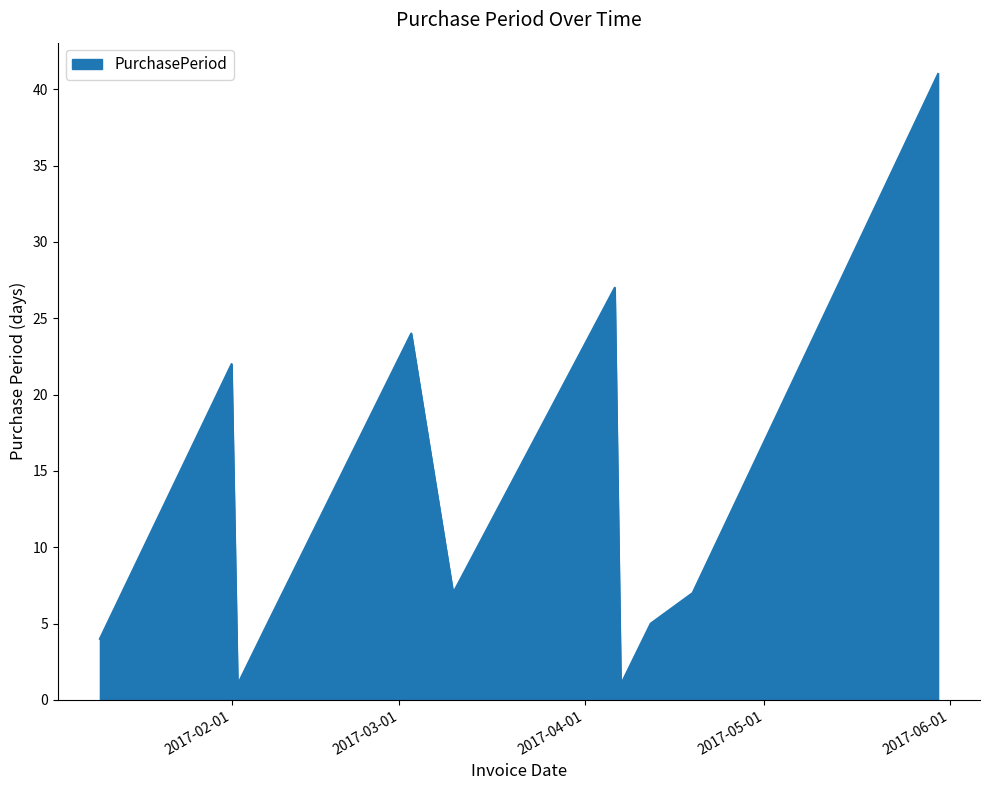

What is the greatest value displayed?

41